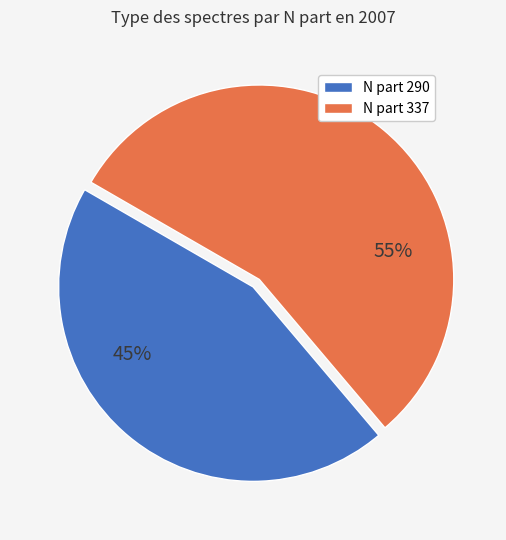

To the nearest percent, what is the average slice percentage?

50%